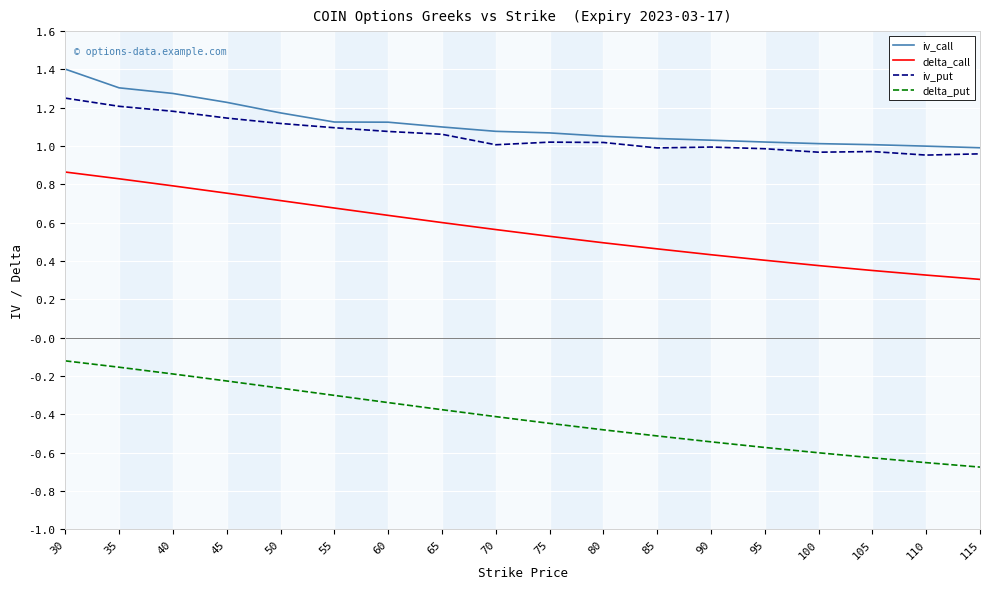

What is the greatest value displayed?

1.4